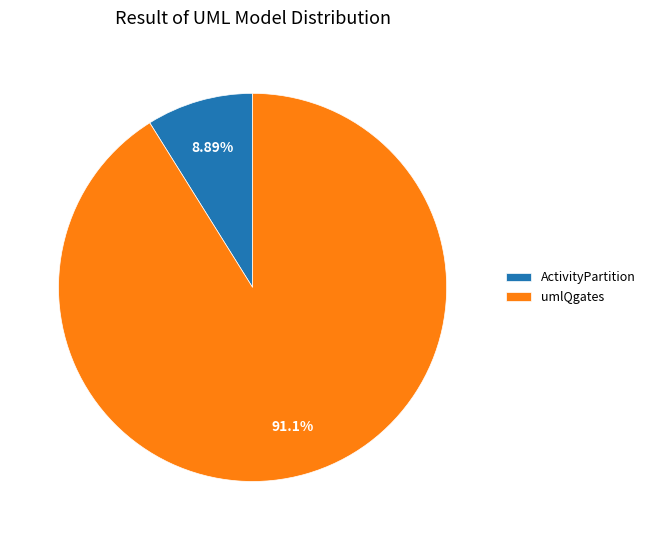

What percentage is NOT represented by umlQgates?

8.9%